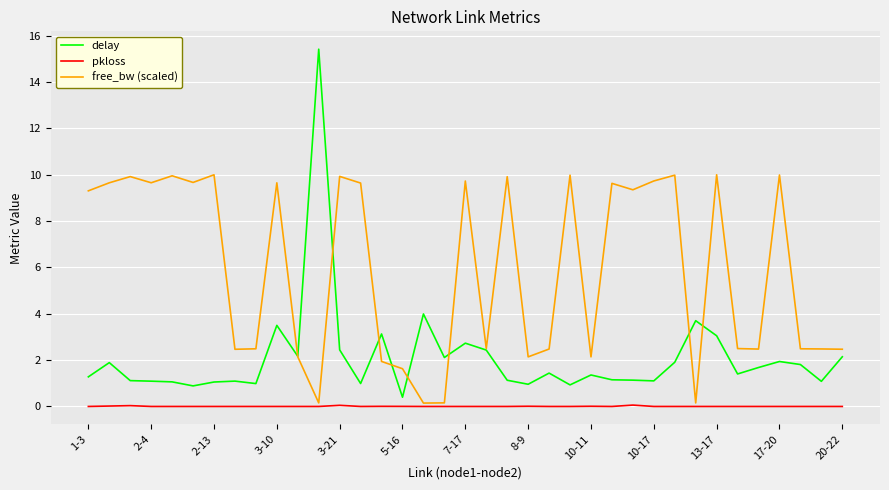

What is the maximum value shown in the chart?

15.4